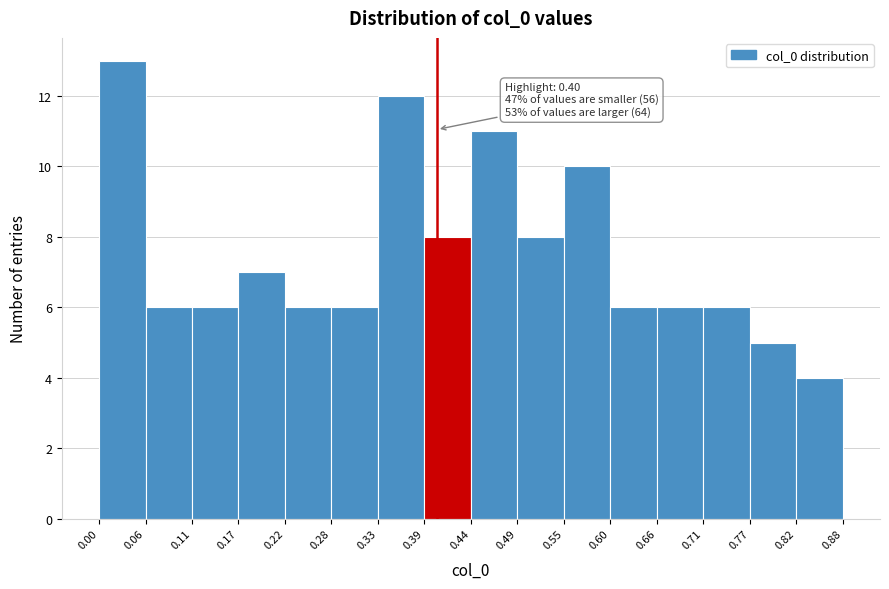

Over which range of the x-axis is the bar tallest?

0.00 to 0.06